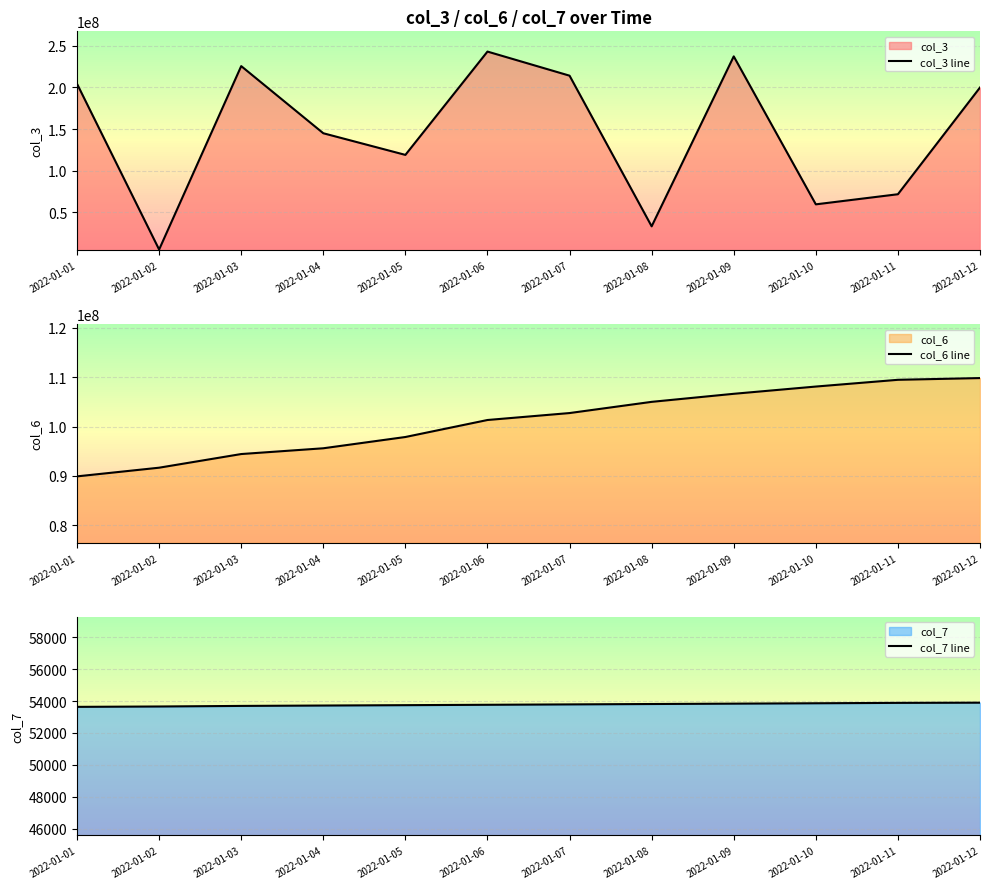

What is the value of the col_3 line point at the 12th from the left?

199852408